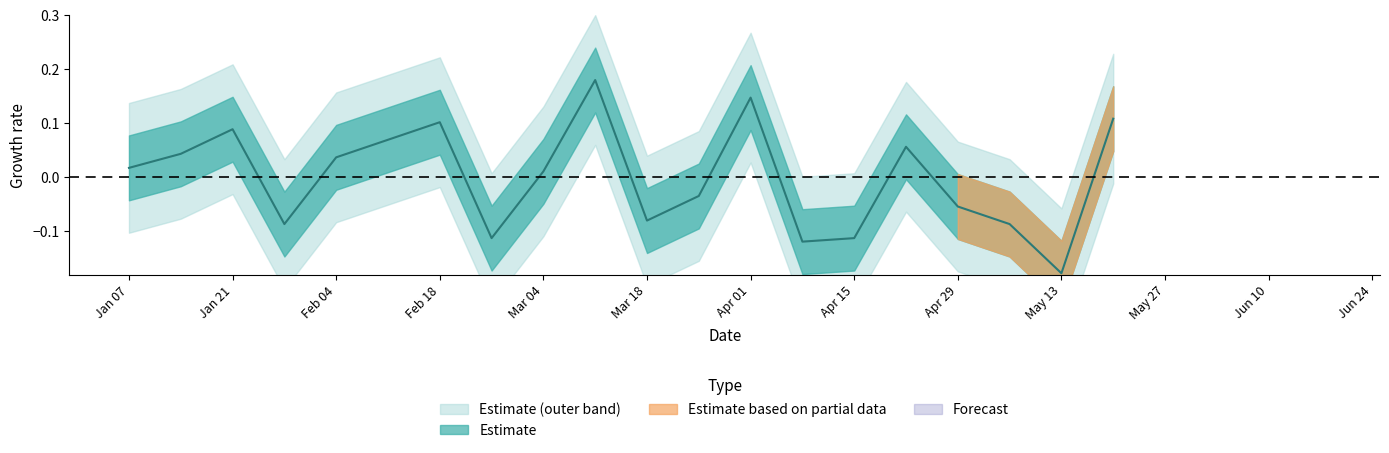

What is the greatest value displayed?

0.2